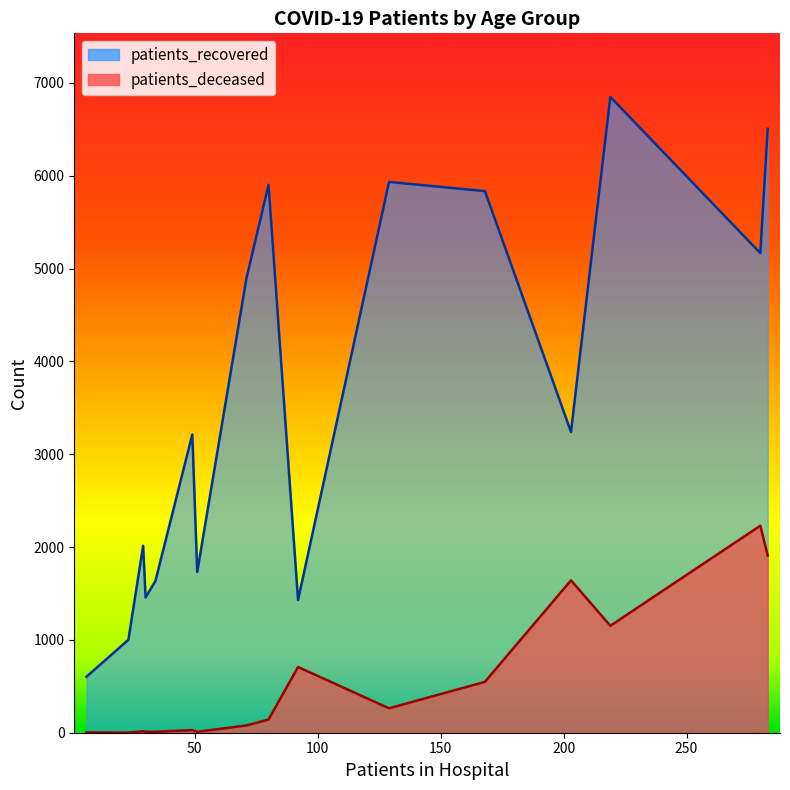

What is the difference between the second highest and second lowest values in the patients_deceased series?

1906